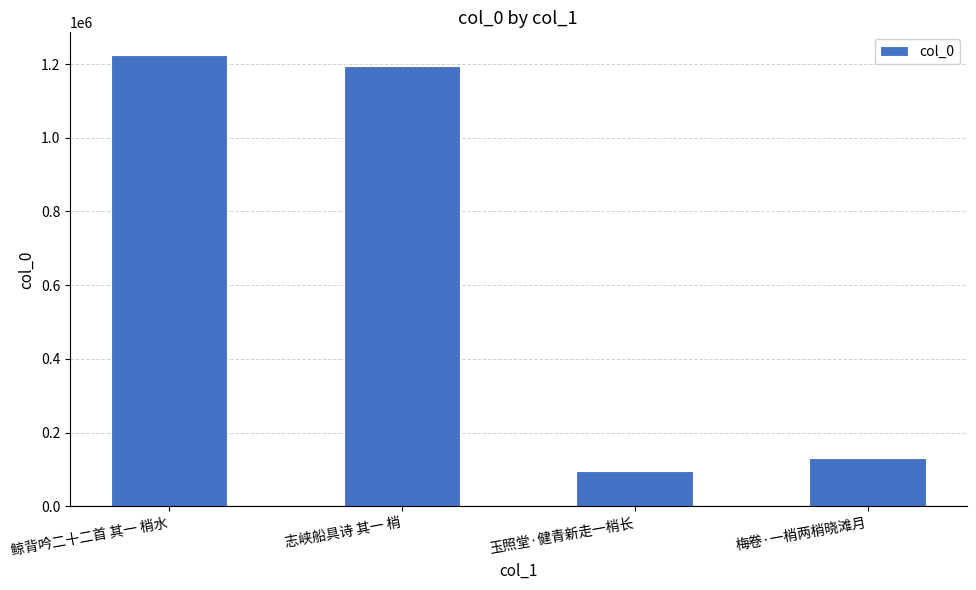

What is the greatest value displayed?

1224789